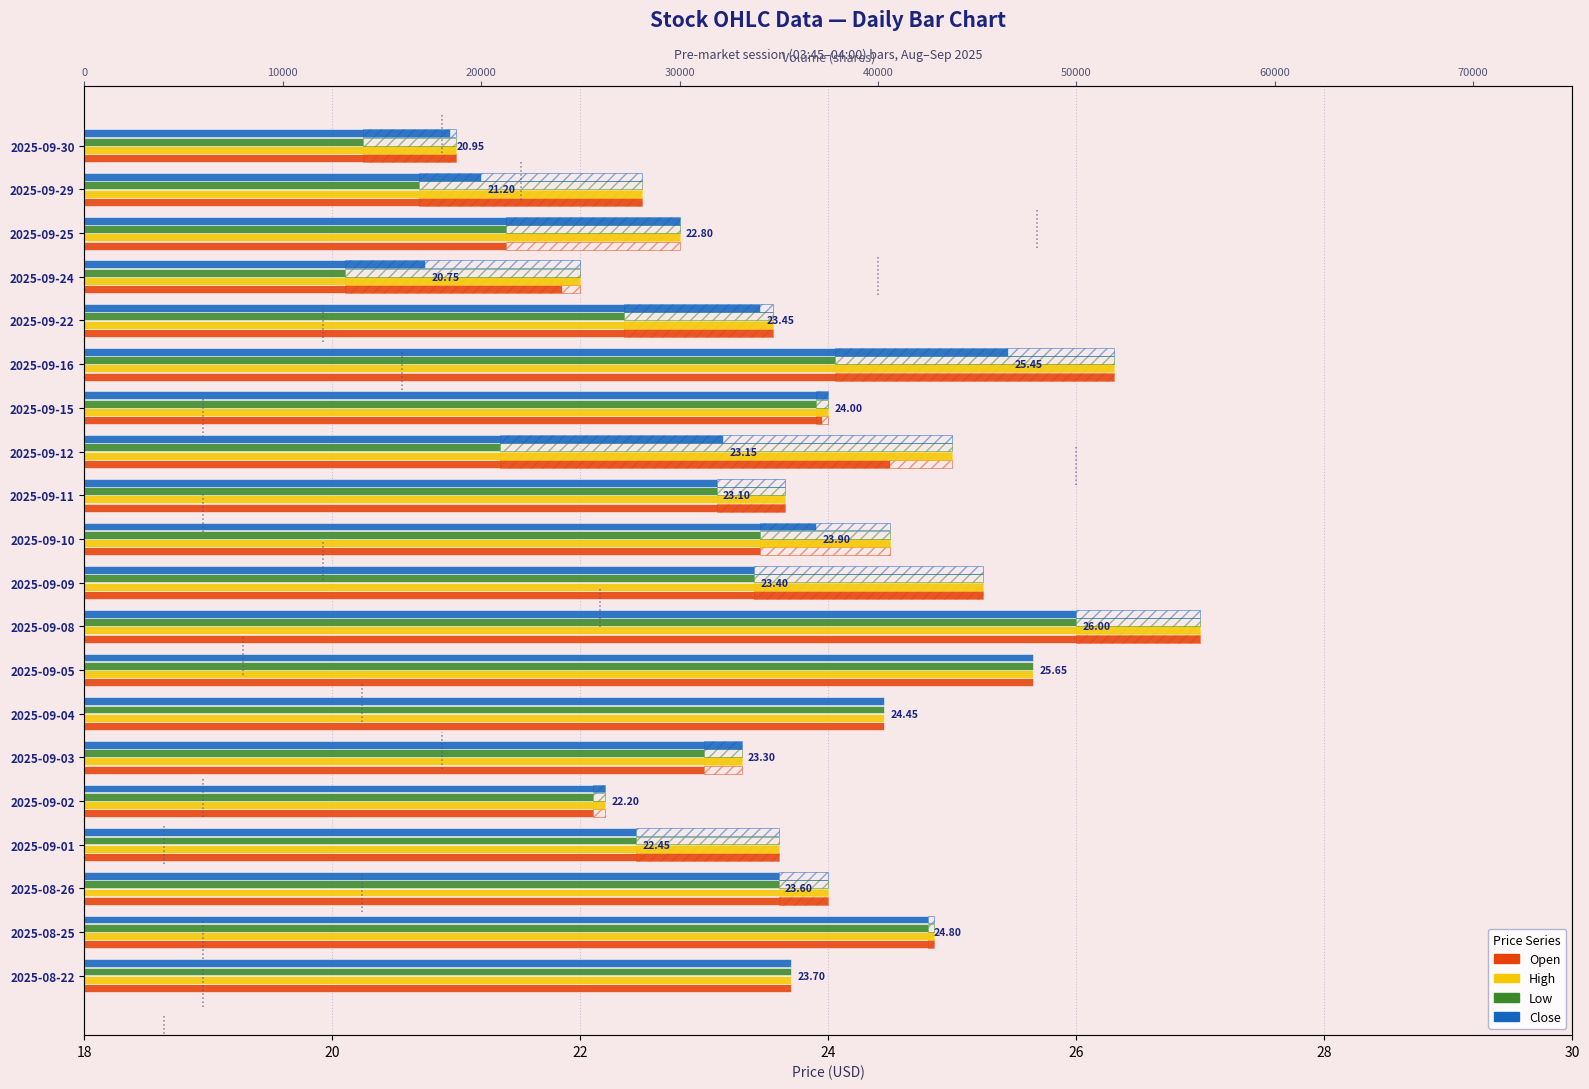

How many groups of bars are there?

20